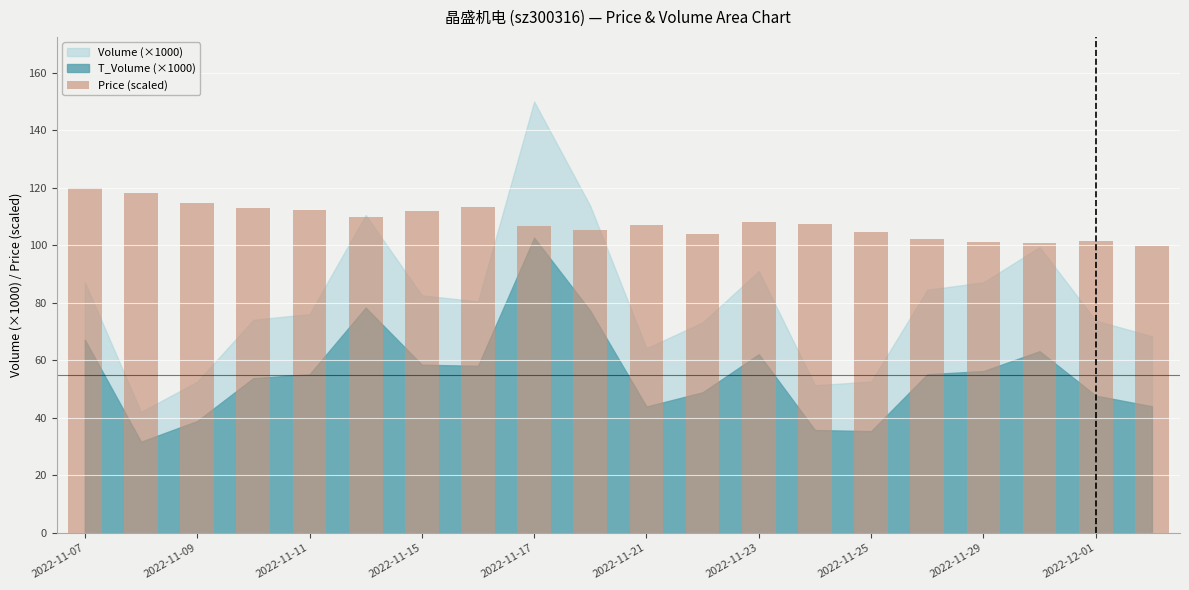

How many series are shown in this chart?

1